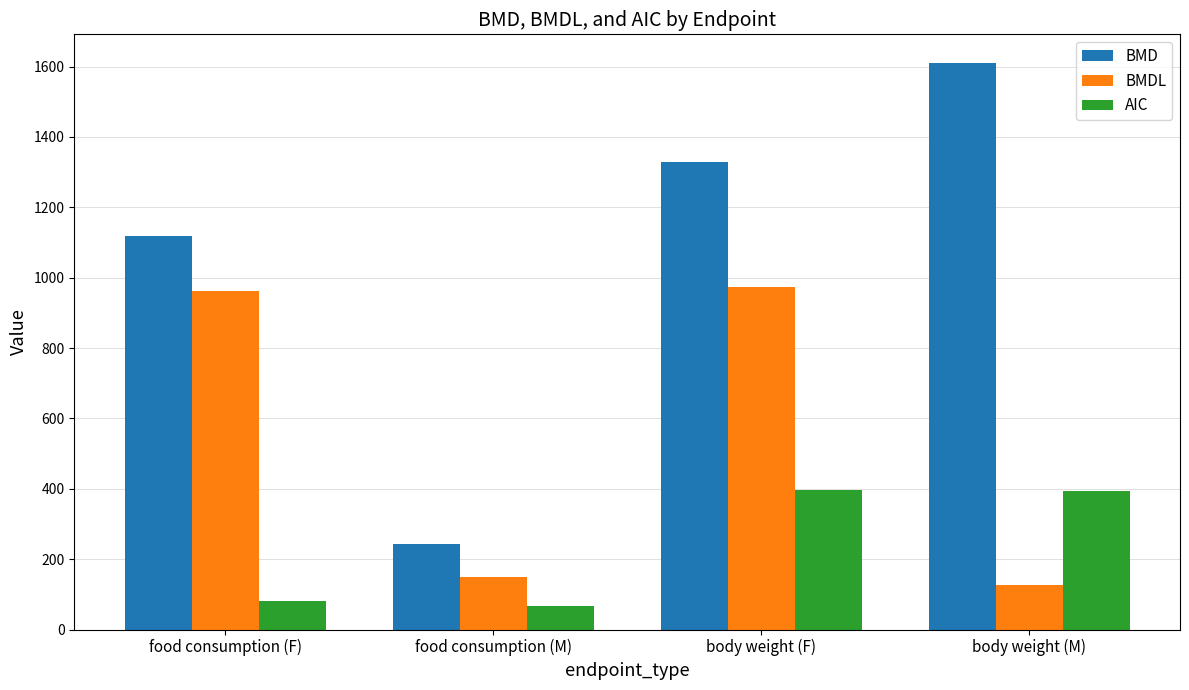

Is it true that AIC equals 18.6 at food consumption (F)?

False